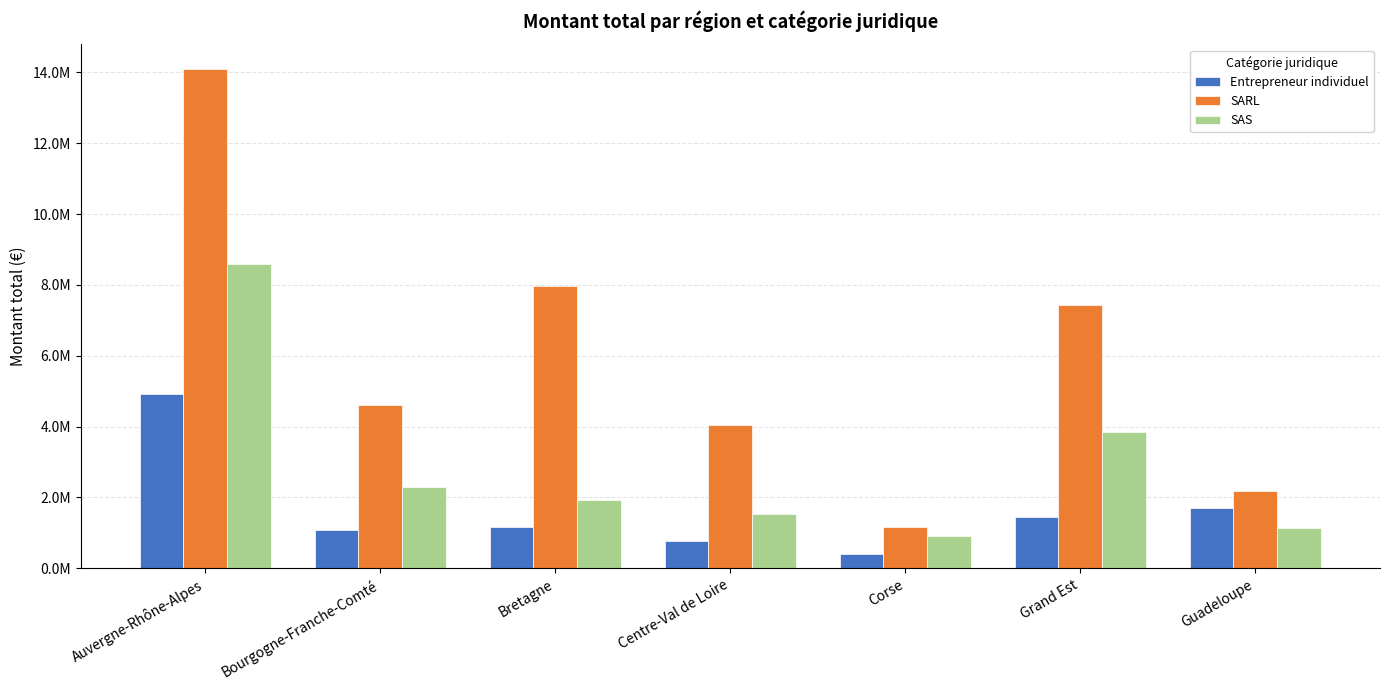

Reading left to right, transcribe all the data shown in this chart.

Entrepreneur individuel: 4916645.4	1093117.5	1175033.8	779844.1	408545.4	1459557.7	1709172.5
SARL: 14084567.8	4594981.0	7976231.1	4046173.5	1151374.4	7438381.7	2187024.3
SAS: 8582679.7	2303998.5	1935777.4	1541795.9	914082.3	3858033.6	1137581.7